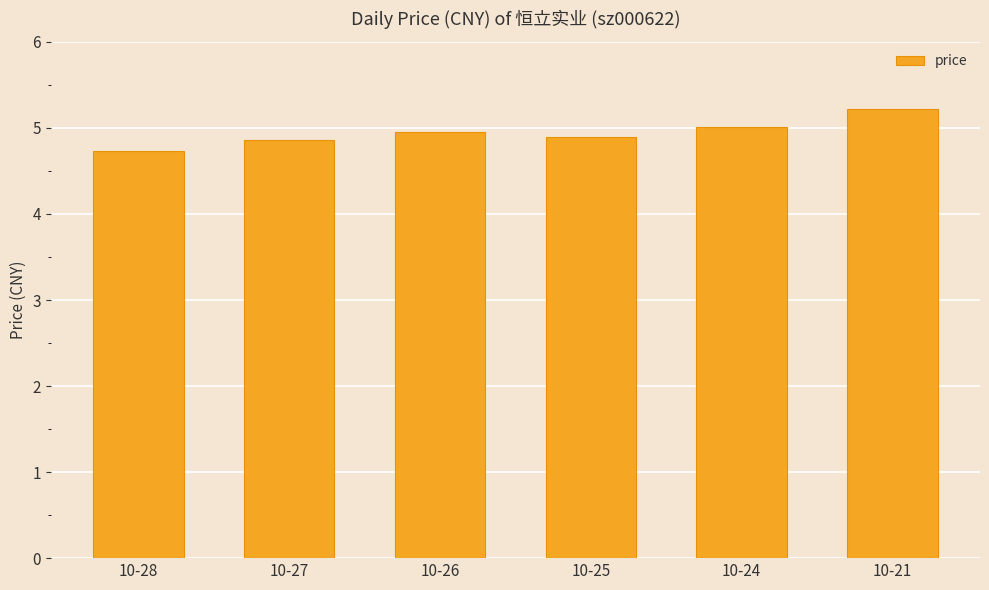

Reading left to right, what are all the values shown in this chart?

4.7	4.9	5.0	4.9	5.0	5.2